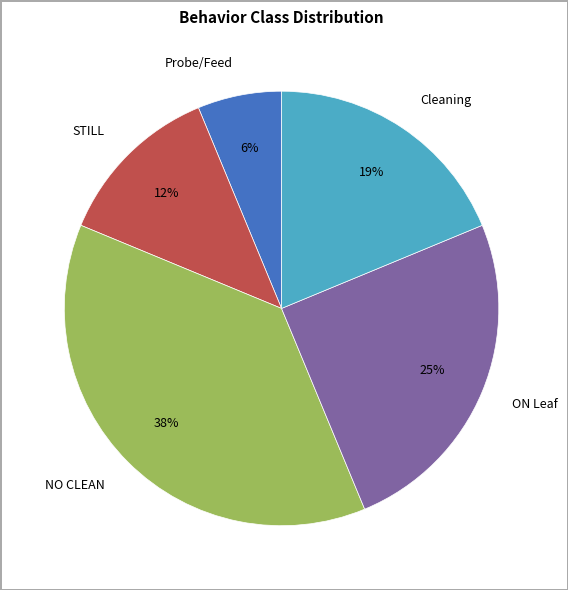

To the nearest percent, what is the average slice percentage?

20%